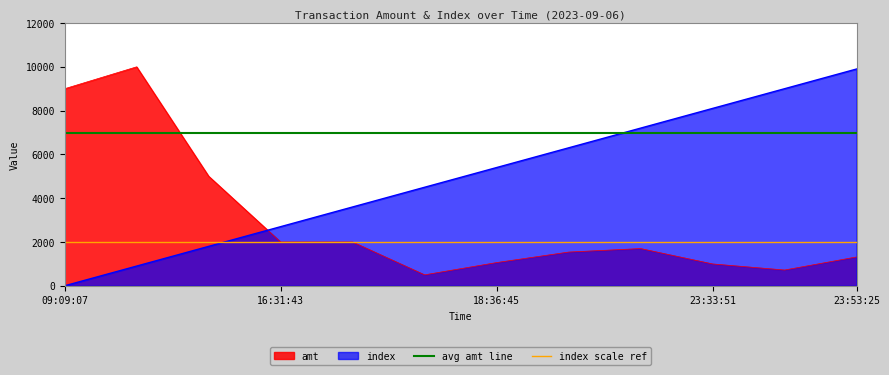

The value of index at 09:09:07 is 0. True or false?

True